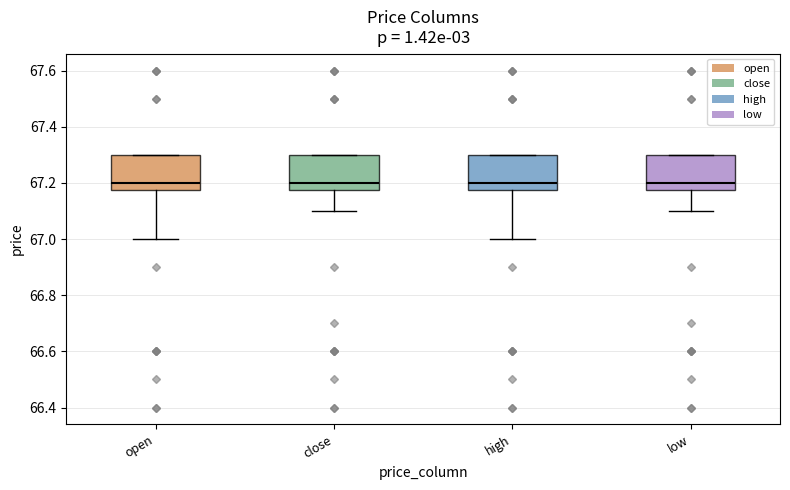

Reading left to right, read every box against the y-axis: the position of its median line, the range the box covers, and the ends of its whiskers. The values are not printed on the chart, so give them approximately, as read against the axis.

open: median 67.20, box 67.18 to 67.30, whiskers 67.00 to 67.30
close: median 67.20, box 67.18 to 67.30, whiskers 67.10 to 67.30
high: median 67.20, box 67.18 to 67.30, whiskers 67.00 to 67.30
low: median 67.20, box 67.18 to 67.30, whiskers 67.10 to 67.30